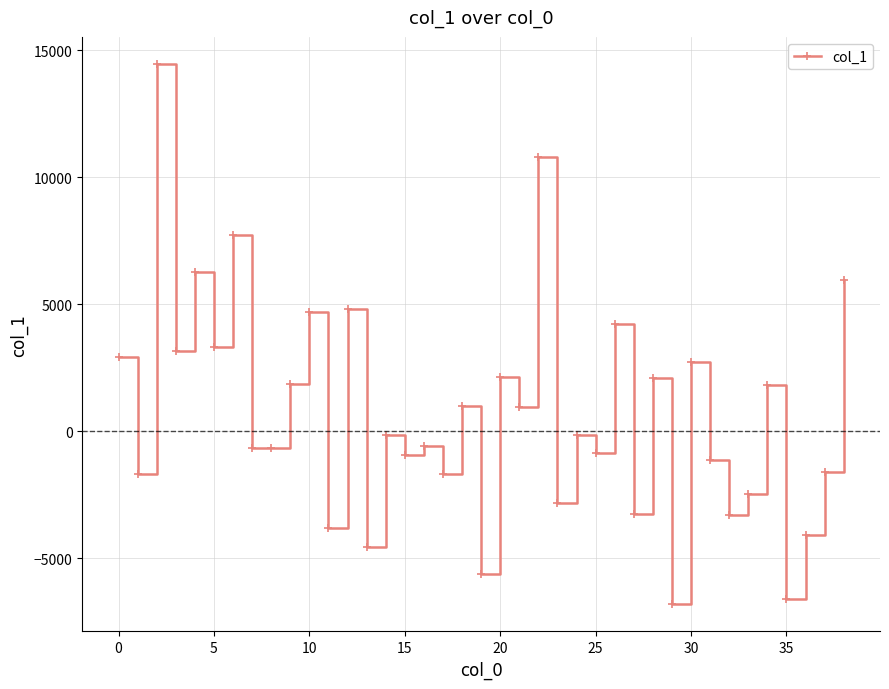

How many negative values are there?

21